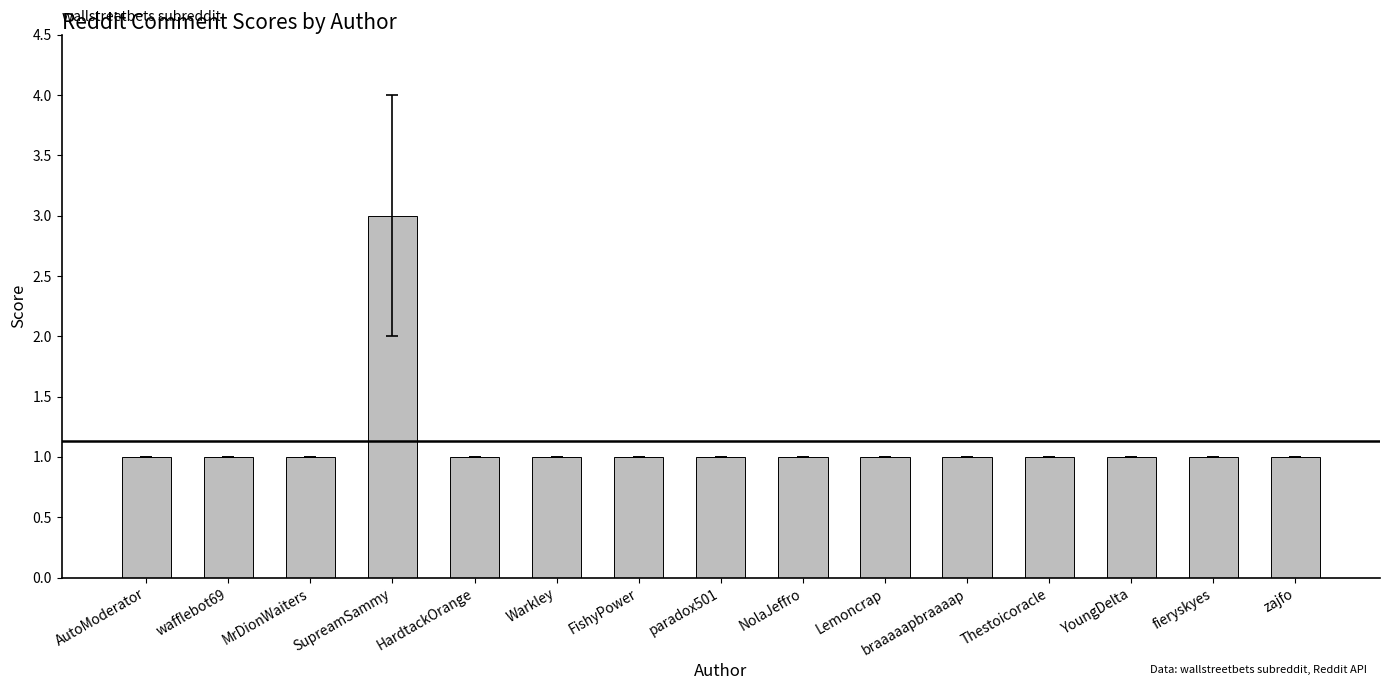

What is the minimum value shown in the chart?

1